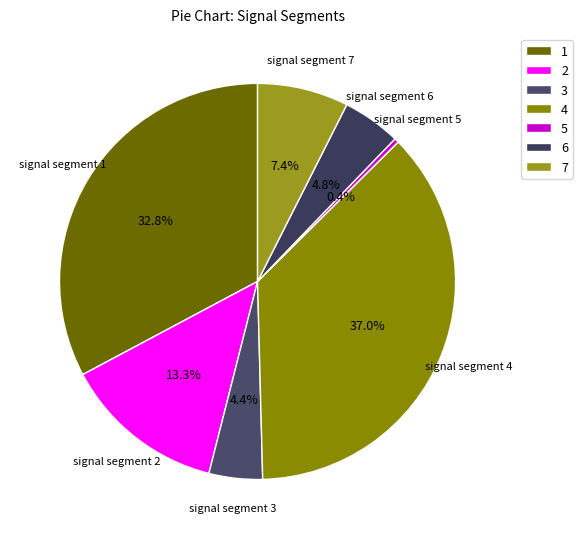

What is the total percentage of signal segment 1 and signal segment 3?

37.2%